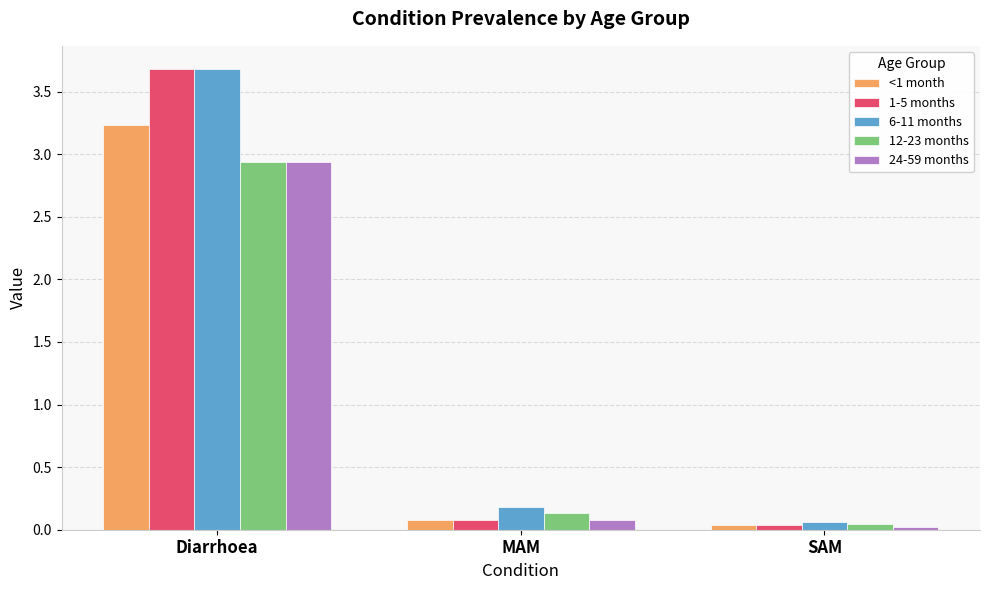

At which label is 24-59 months closest to 1?

MAM